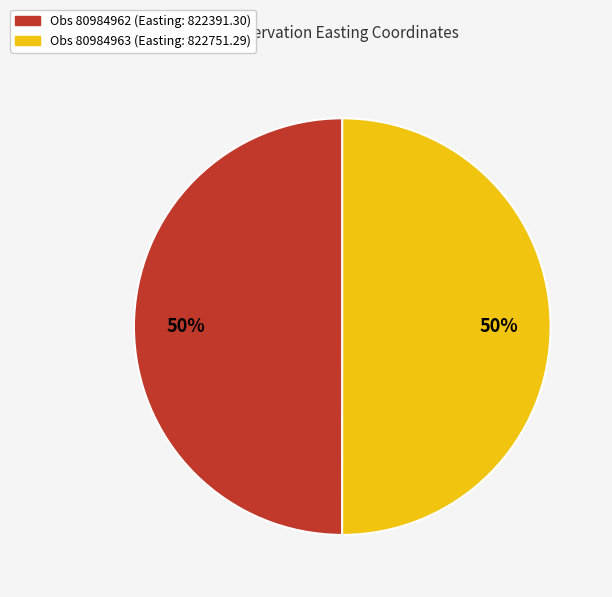

To the nearest percent, what is the average slice percentage?

50%